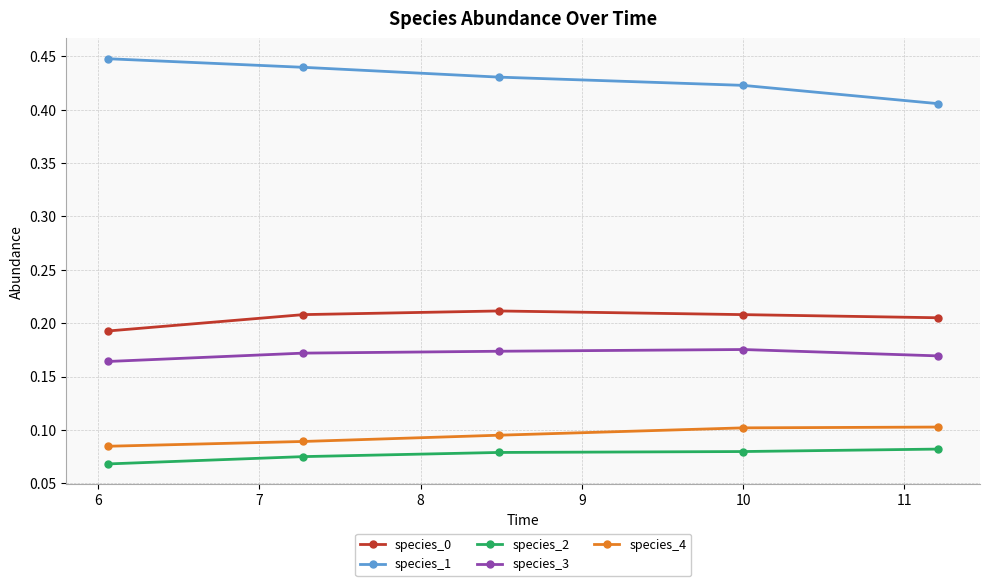

Rank the series by their maximum value, from lowest to highest.

species_2, species_4, species_3, species_0, species_1